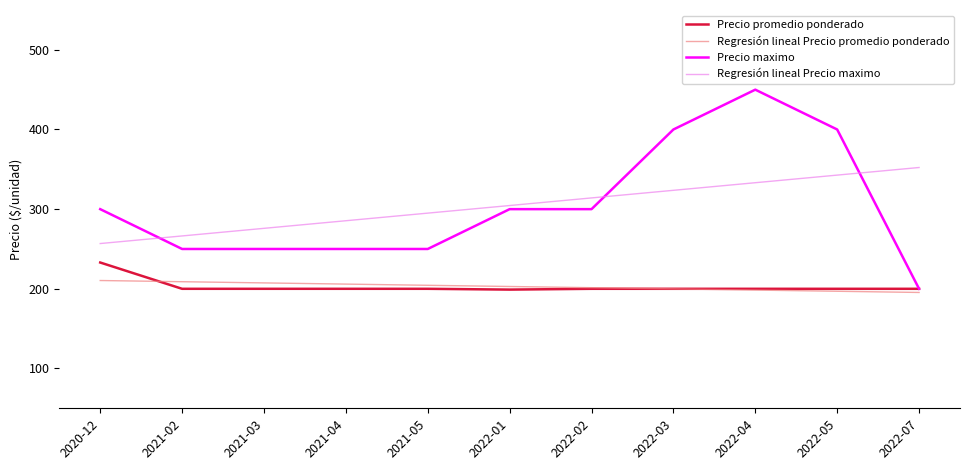

The value of Regresión lineal Precio maximo at 2021-04 is 285.5. True or false?

True